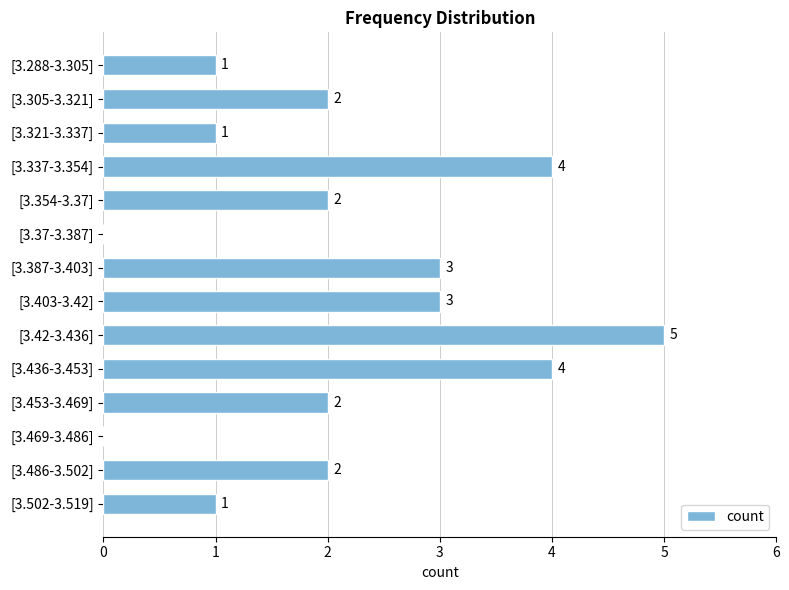

Which category has the highest value across all series?

[3.42-3.436]